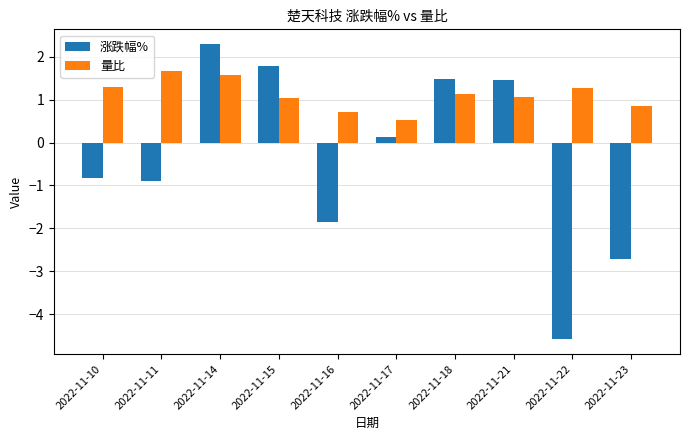

The 量比 series shows 0.3 at 2022-11-21. True or false?

False